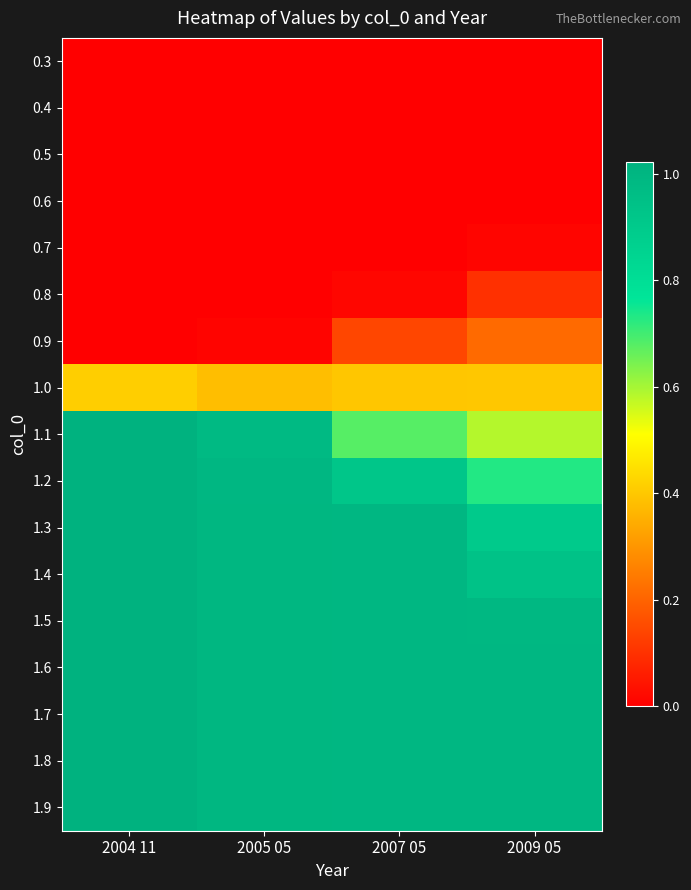

Which has a higher value, 2005 05 or 2009 05?

2005 05